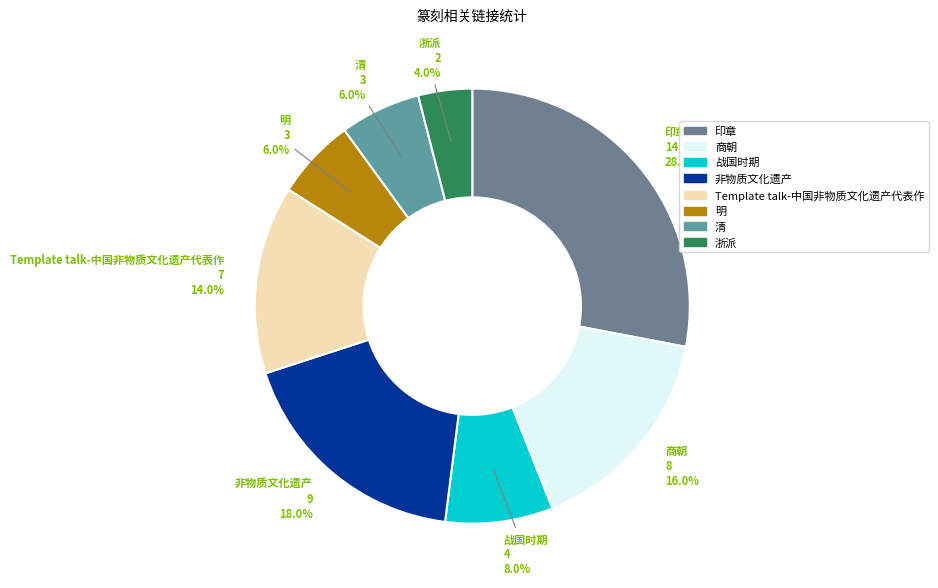

How many slices are in this pie chart?

8